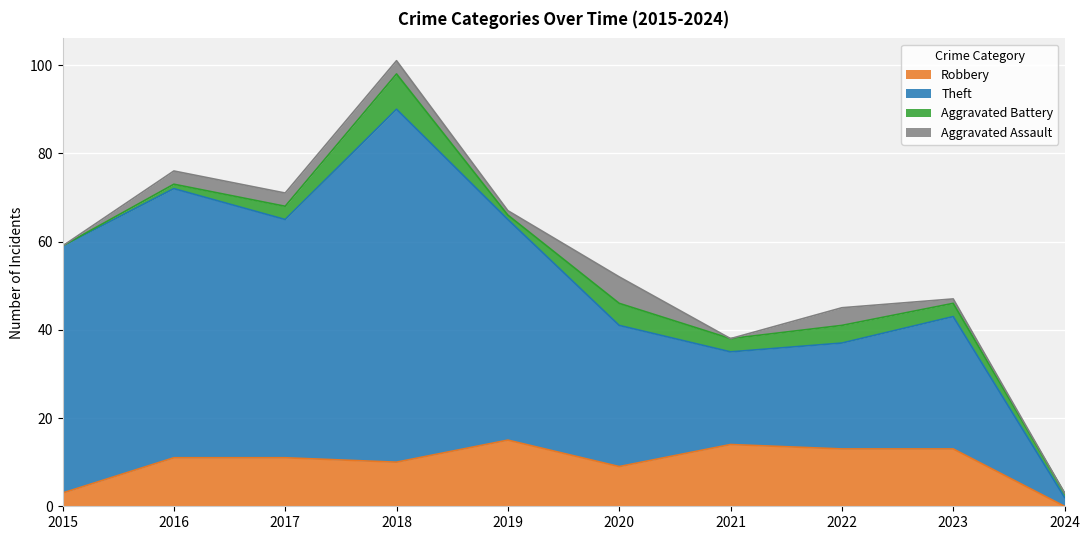

What is the value of the Robbery point at the 8th from the left?

13